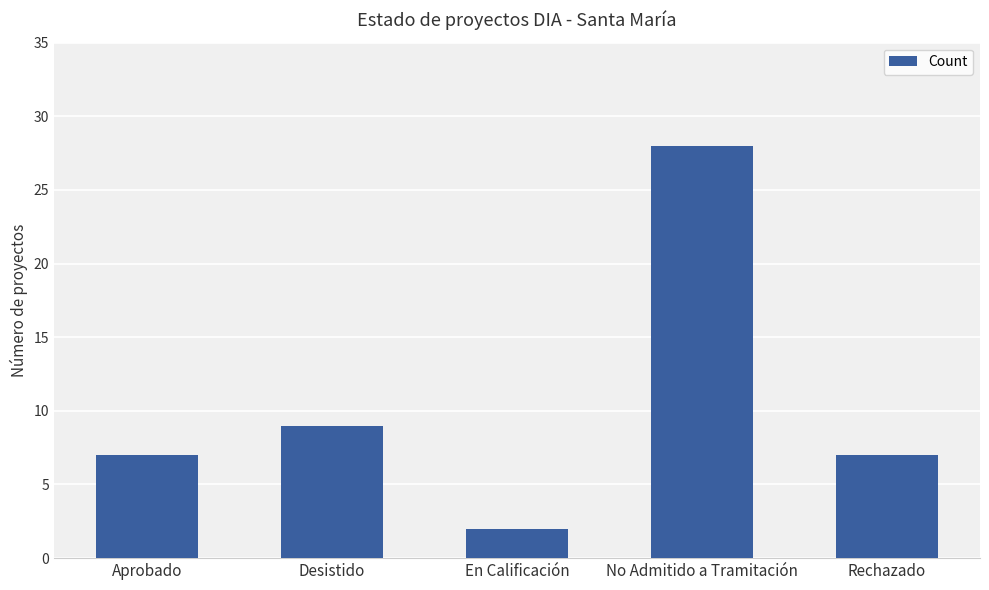

What is the difference between the maximum and minimum values?

26